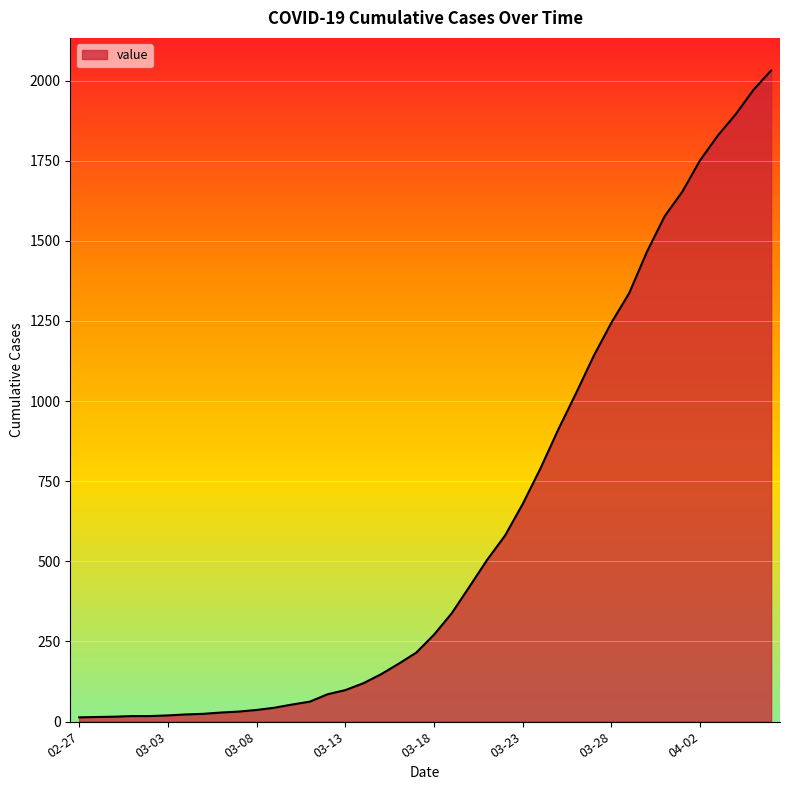

What is the maximum value shown in the chart?

2032